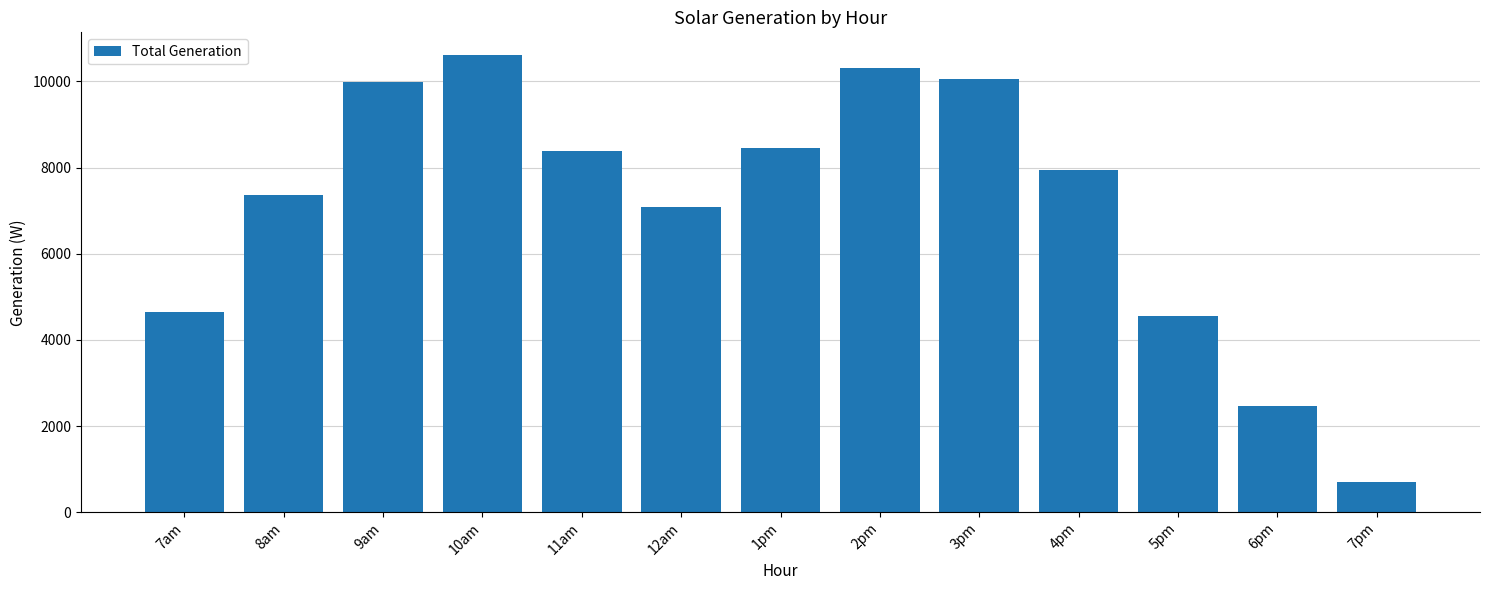

Is it true that the value at 4pm is 7943.2?

True